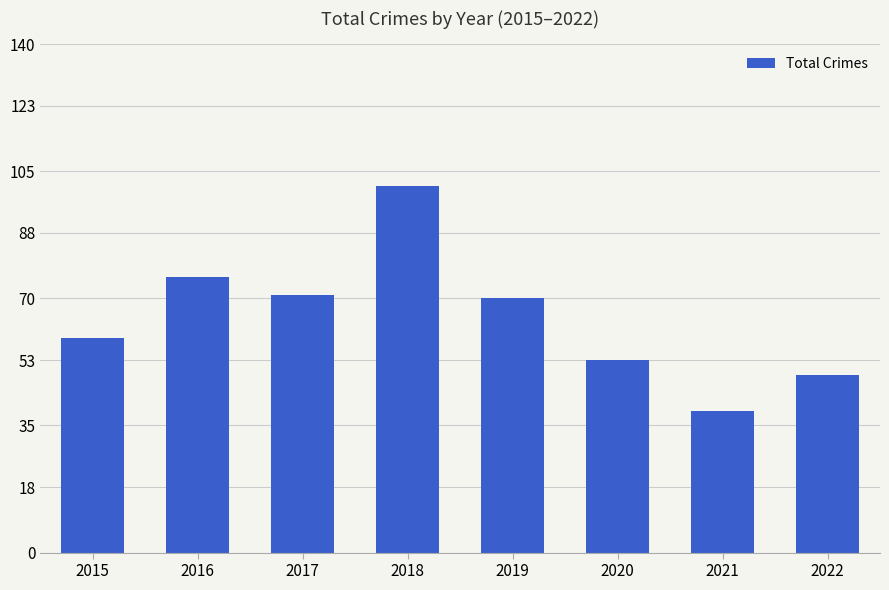

How many values are below 70?

4